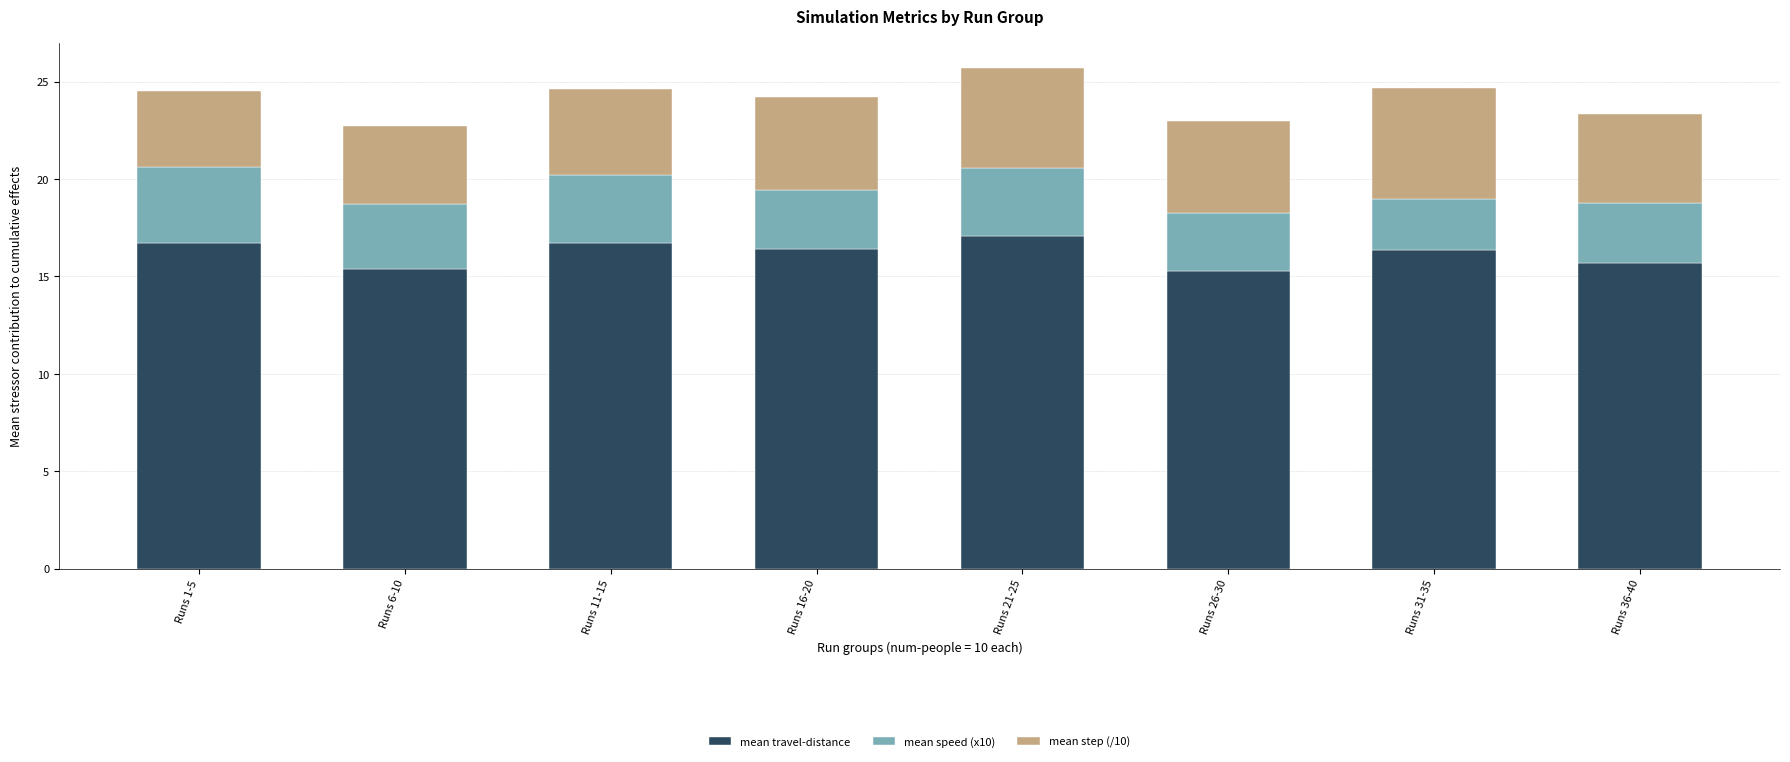

True or false: mean travel-distance has a value of 10.9 at Runs 1-5.

False